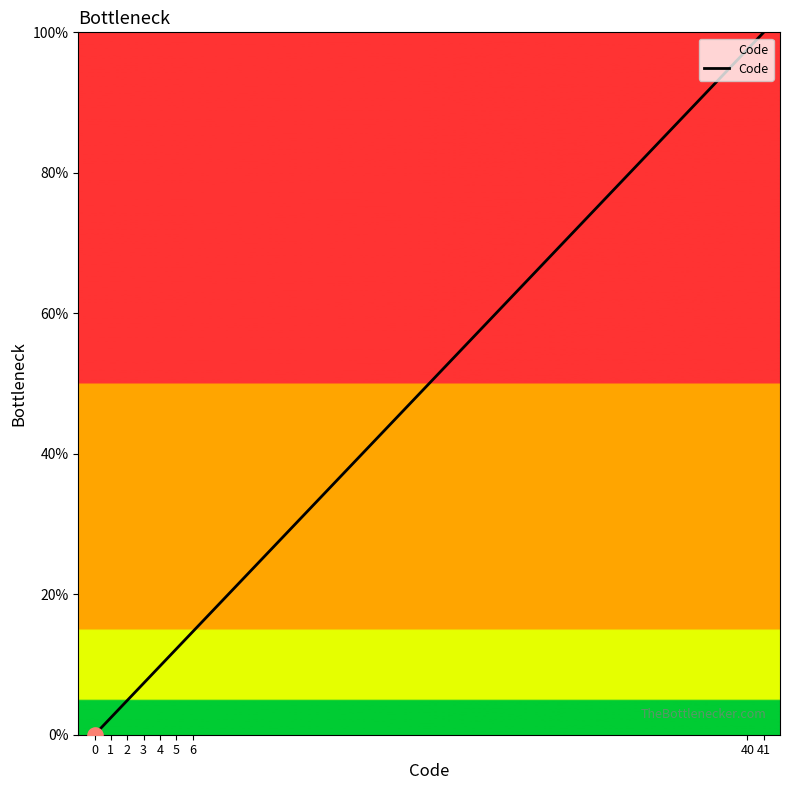

What is the ratio of the value at 4 to the value at 3?

1.3